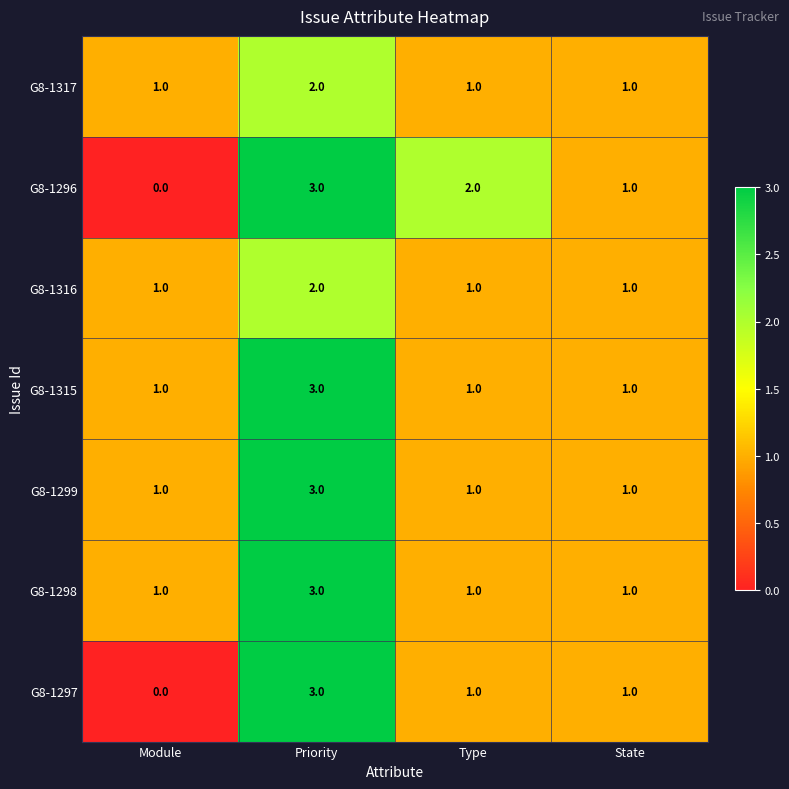

Is the value of G8-1296 at Module greater than the value of G8-1299 at Type?

No